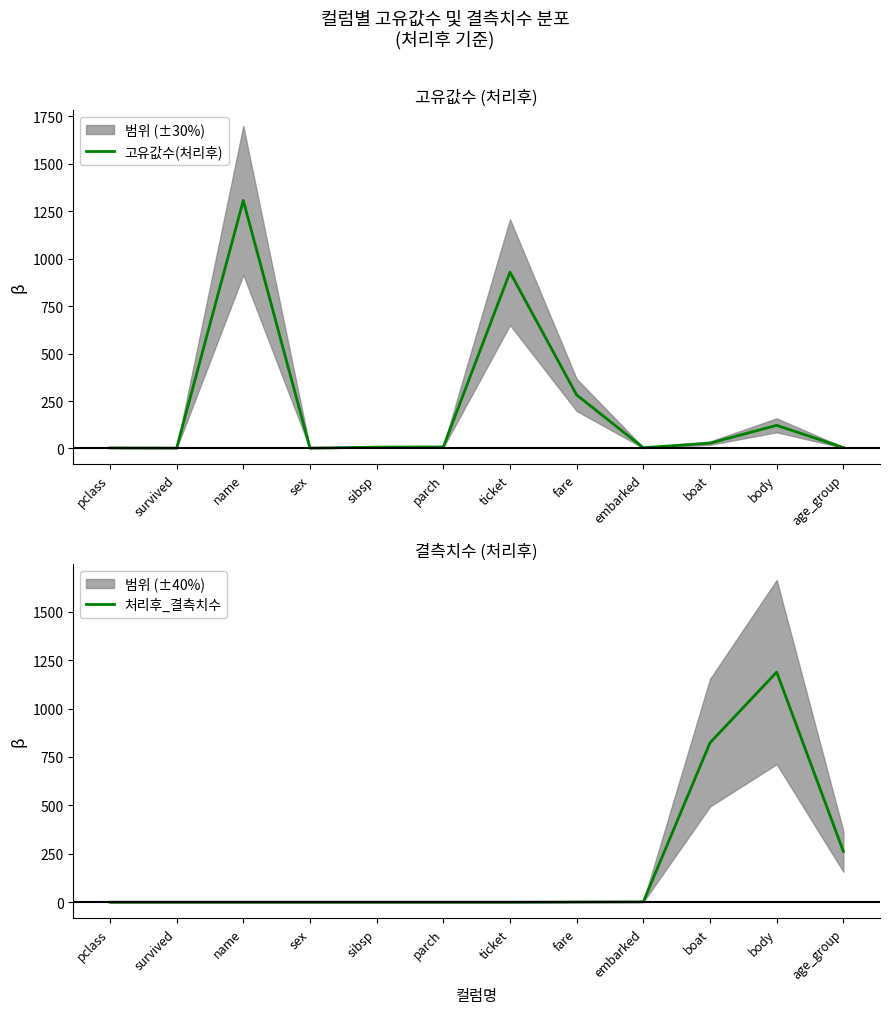

How many series are shown in this chart?

2